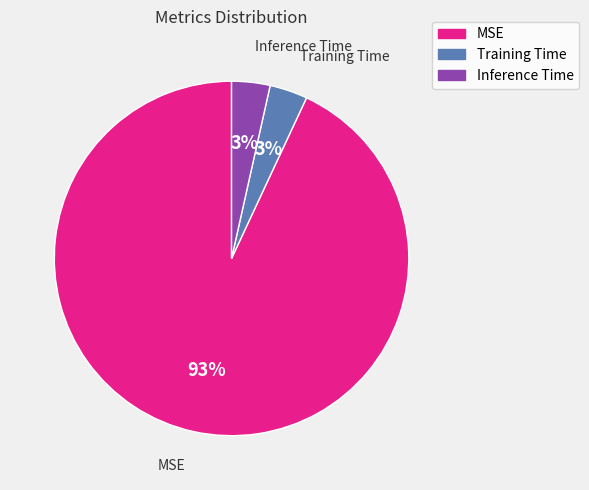

To the nearest percent, what percentage of the pie is Training Time?

3%